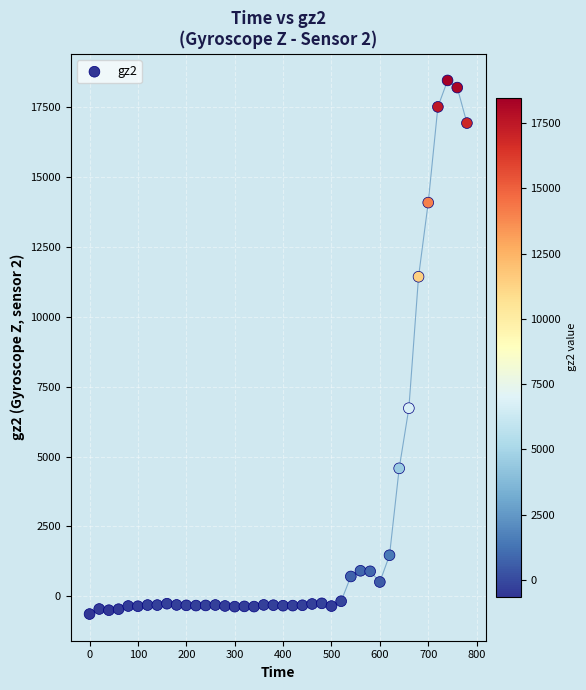

What Y value in the scatter plot is closest to 8914?

6732